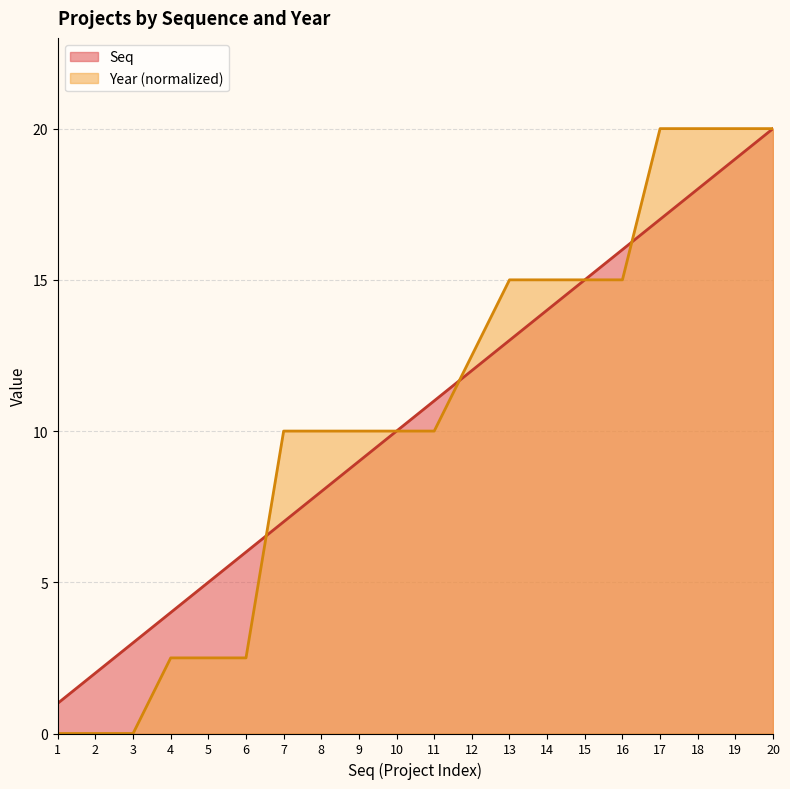

What is the difference between the highest and lowest values at 7?

3.0